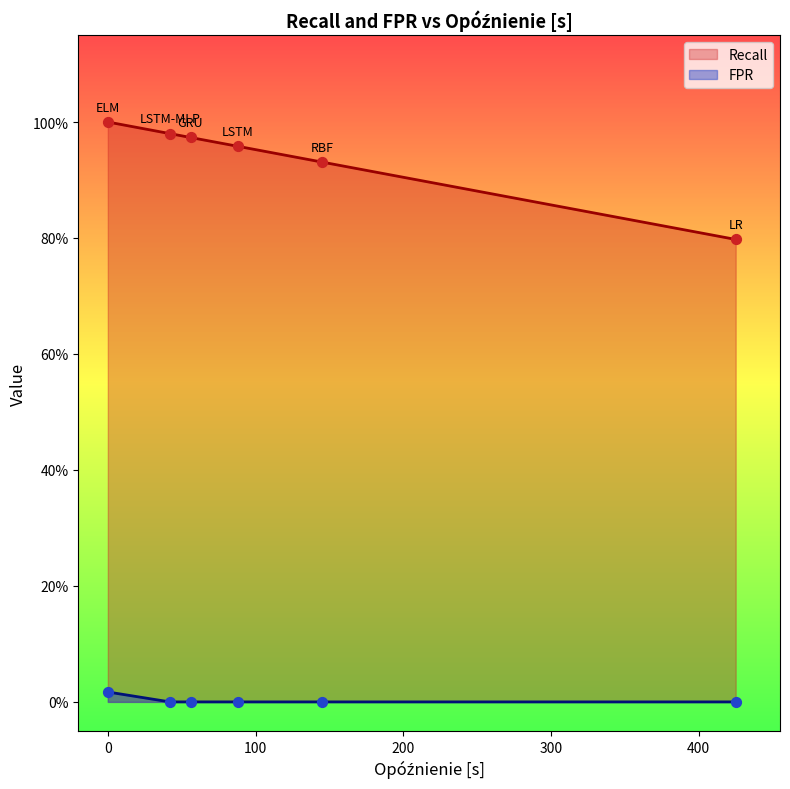

Which series has the widest spread of Y values?

Recall